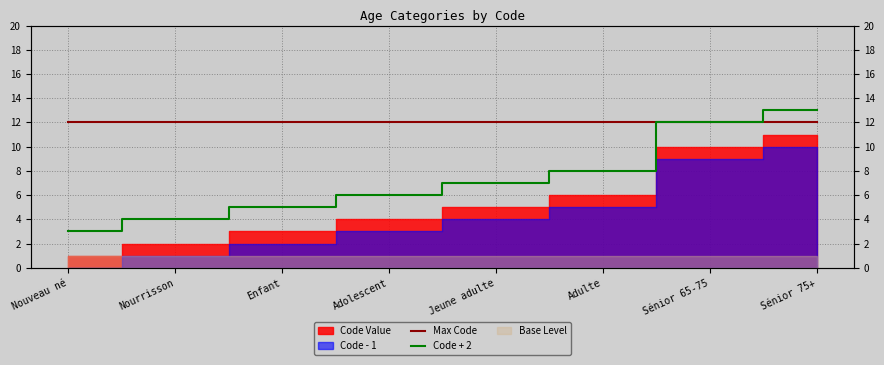

Which category has the highest value in the Max Code series?

Nouveau né